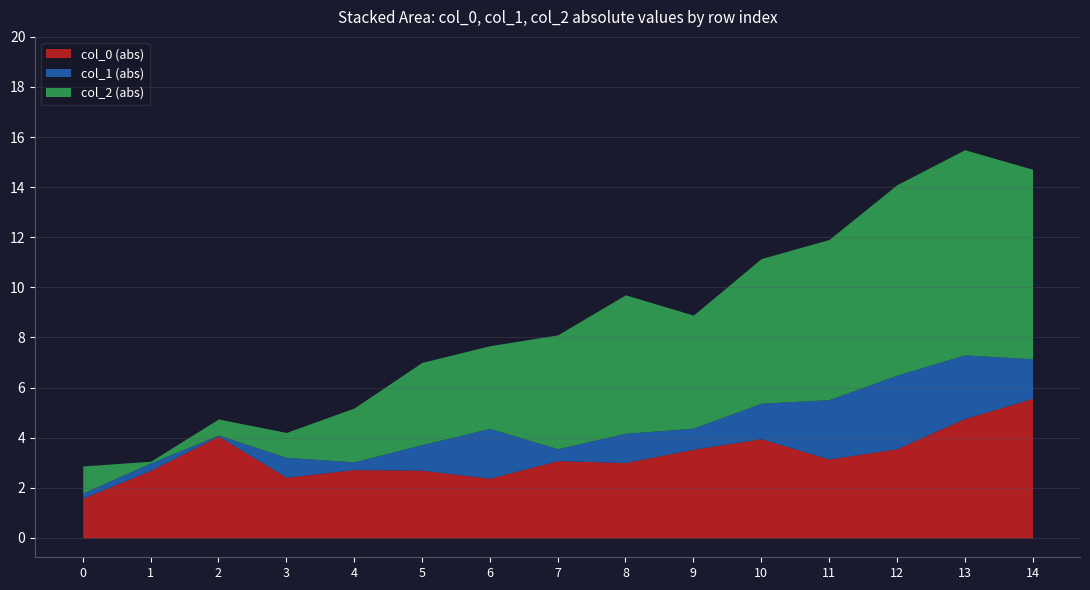

The value of col_0 (abs) at 4 is 2.7. True or false?

True